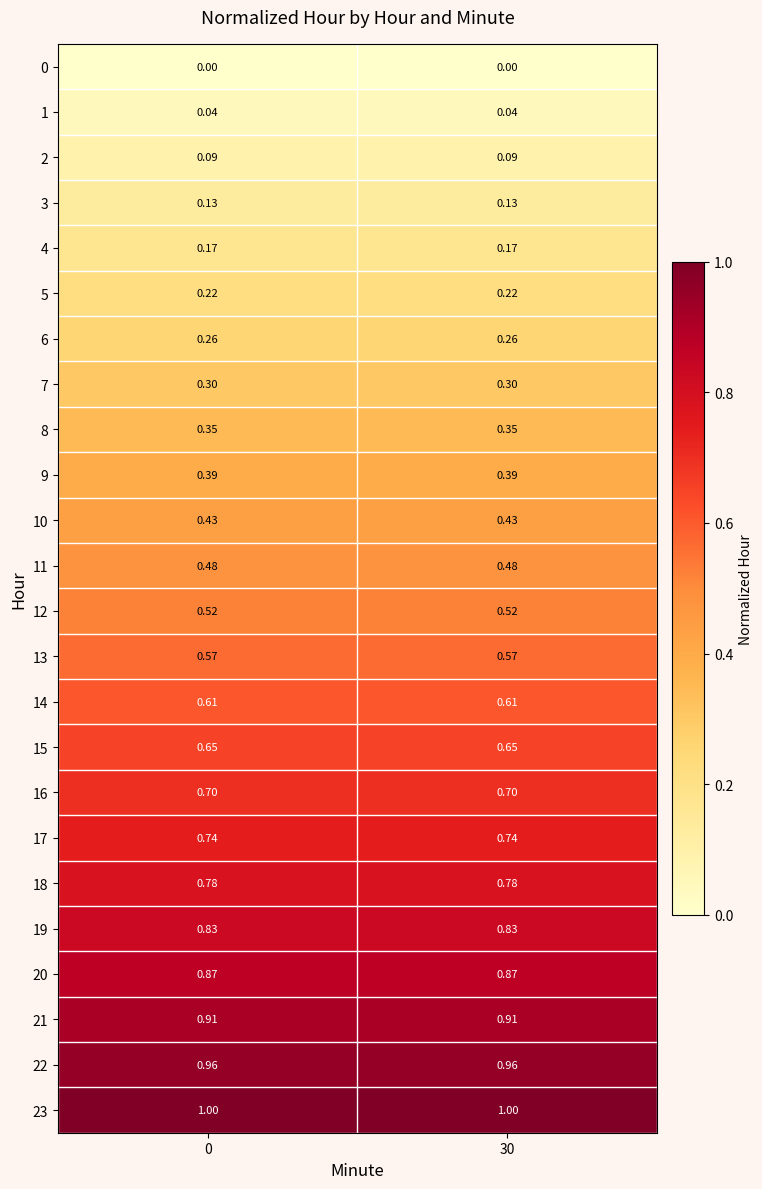

How many data points does each series have?

2